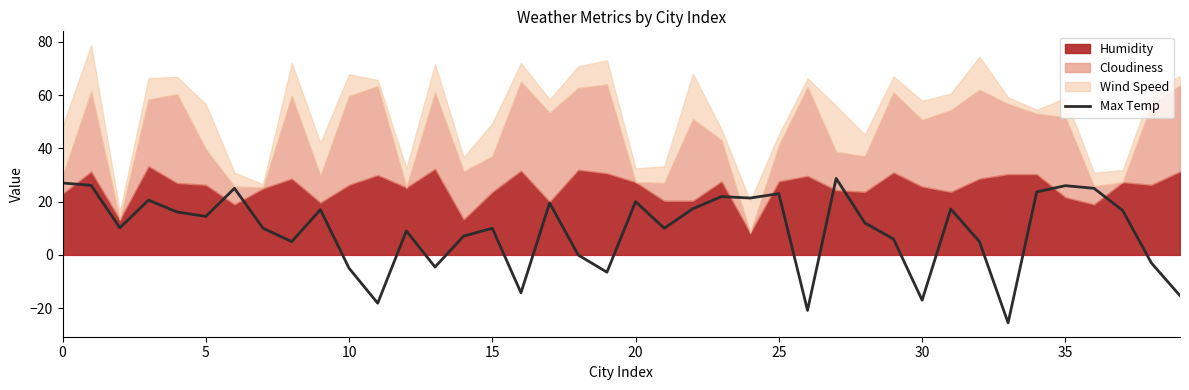

Reading left to right, list all the values displayed in this chart.

27.0	26.1	10.2	20.6	16.1	14.4	25.0	10.0	5.0	17.0	-5.0	-18.1	9.0	-4.5	7.1	10.0	-14.2	19.5	-0.1	-6.5	20.0	10.0	17.3	21.9	21.4	23.0	-20.8	28.7	12.0	6.0	-17.0	17.2	5.0	-25.5	23.6	26.0	25.0	16.7	-3.0	-15.3